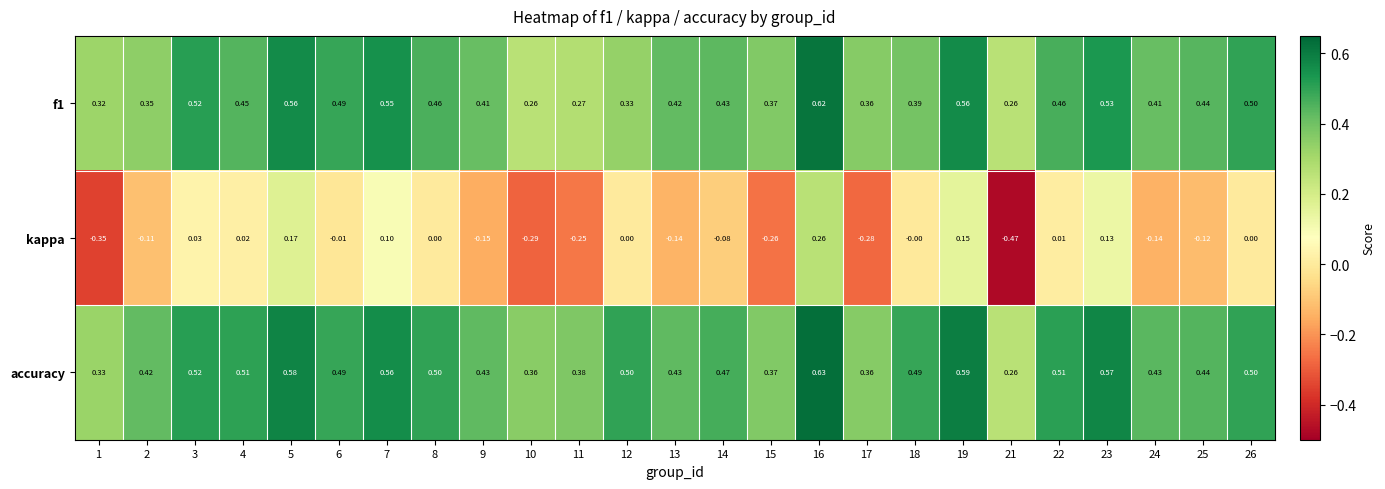

Between 14 and 19, which series saw the biggest shift?

kappa